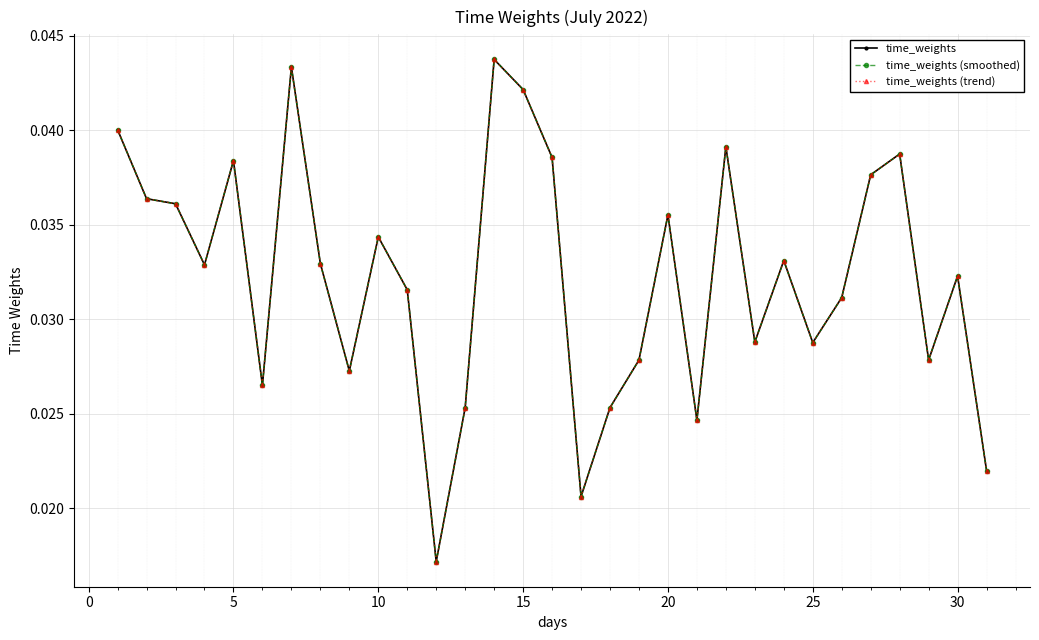

Is this an area chart (filled region under the line)?

No